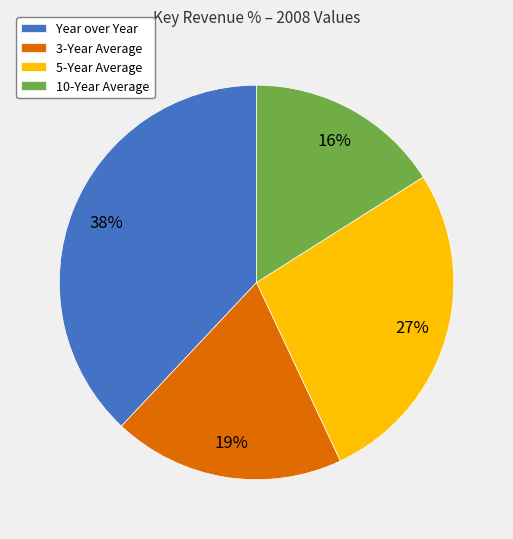

Which slice is the smallest?

10-Year Average